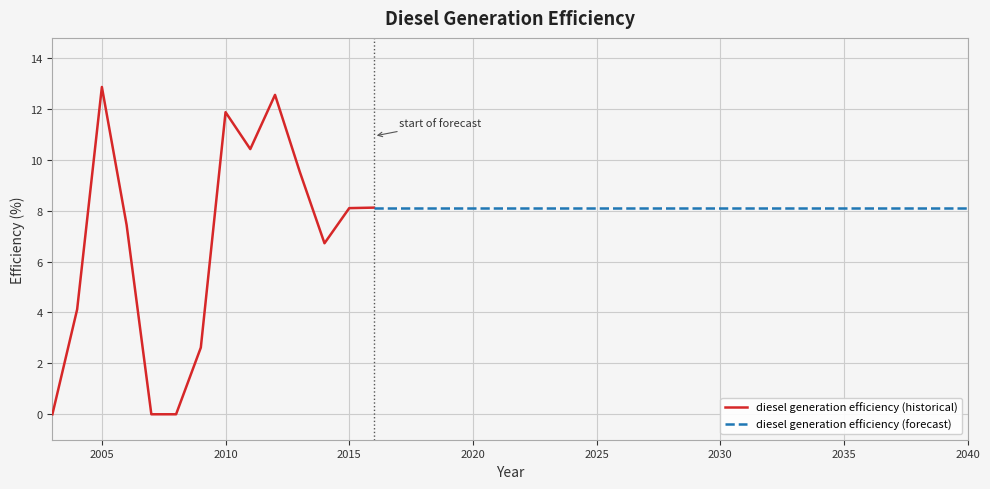

Rank the categories by value from lowest to highest.

2003, 2007, 2008, 2009, 2004, 2014, 2006, 2015, 2016, 2017, 2018, 2019, 2020, 2021, 2022, 2023, 2024, 2025, 2026, 2027, 2028, 2029, 2030, 2031, 2032, 2033, 2034, 2035, 2036, 2037, 2038, 2039, 2040, 2013, 2011, 2010, 2012, 2005